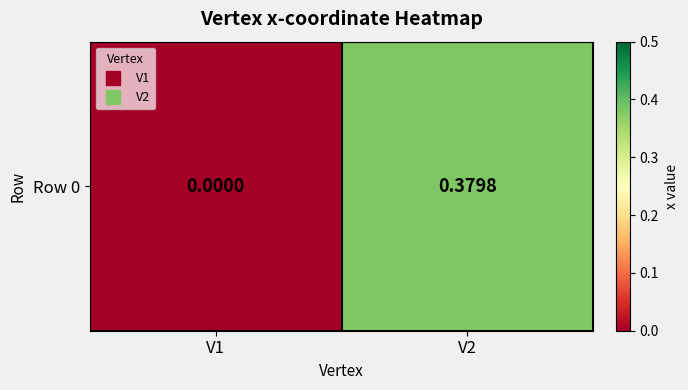

The value at V1 is 0.0. True or false?

True